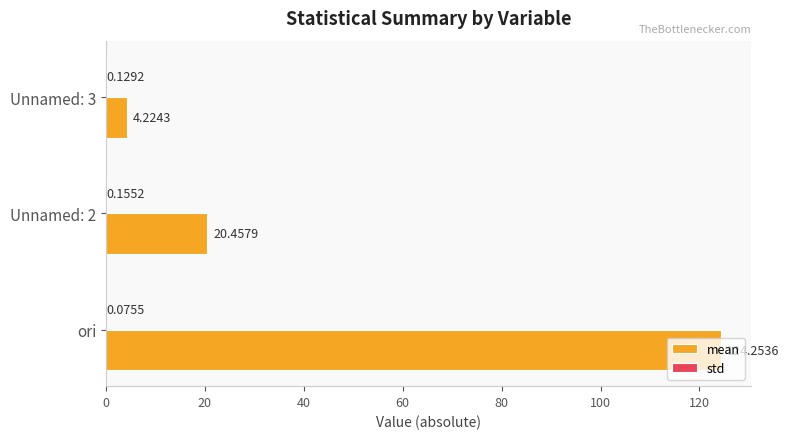

Between ori and Unnamed: 2, which series saw the biggest shift?

mean